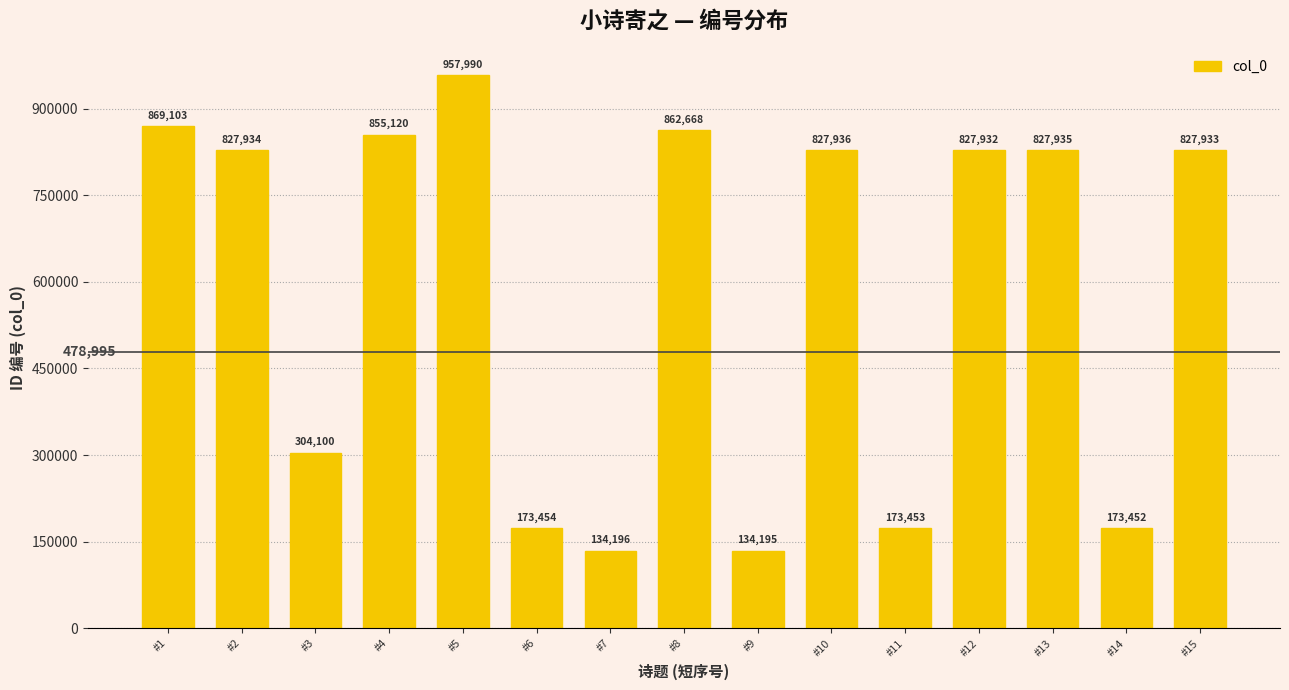

Reading left to right, transcribe all the data shown in this chart.

#1=869103	#2=827934	#3=304100	#4=855120	#5=957990	#6=173454	#7=134196	#8=862668	#9=134195	#10=827936	#11=173453	#12=827932	#13=827935	#14=173452	#15=827933